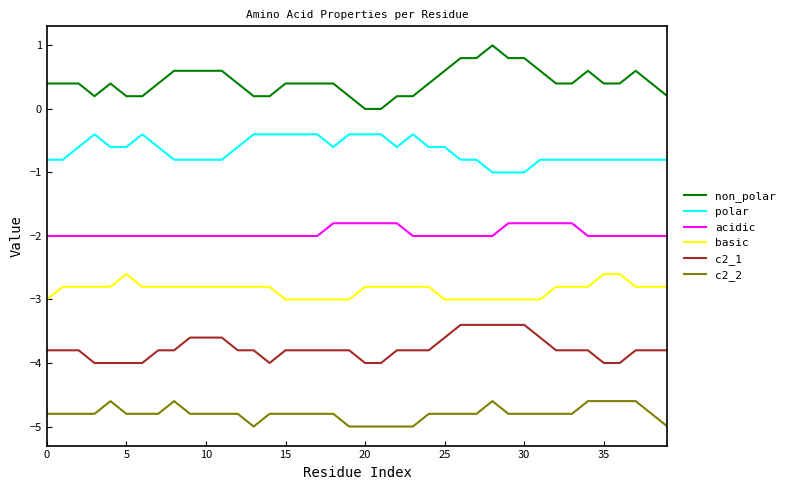

Reading right to left, list all the values displayed in this chart.

non_polar: 0.2	0.4	0.6	0.4	0.4	0.6	0.4	0.4	0.6	0.8	0.8	1.0	0.8	0.8	0.6	0.4	0.2	0.2	0.0	0.0	0.2	0.4	0.4	0.4	0.4	0.2	0.2	0.4	0.6	0.6	0.6	0.6	0.4	0.2	0.2	0.4	0.2	0.4	0.4	0.4
polar: -0.8	-0.8	-0.8	-0.8	-0.8	-0.8	-0.8	-0.8	-0.8	-1.0	-1.0	-1.0	-0.8	-0.8	-0.6	-0.6	-0.4	-0.6	-0.4	-0.4	-0.4	-0.6	-0.4	-0.4	-0.4	-0.4	-0.4	-0.6	-0.8	-0.8	-0.8	-0.8	-0.6	-0.4	-0.6	-0.6	-0.4	-0.6	-0.8	-0.8
acidic: -2.0	-2.0	-2.0	-2.0	-2.0	-2.0	-1.8	-1.8	-1.8	-1.8	-1.8	-2.0	-2.0	-2.0	-2.0	-2.0	-2.0	-1.8	-1.8	-1.8	-1.8	-1.8	-2.0	-2.0	-2.0	-2.0	-2.0	-2.0	-2.0	-2.0	-2.0	-2.0	-2.0	-2.0	-2.0	-2.0	-2.0	-2.0	-2.0	-2.0
basic: -2.8	-2.8	-2.8	-2.6	-2.6	-2.8	-2.8	-2.8	-3.0	-3.0	-3.0	-3.0	-3.0	-3.0	-3.0	-2.8	-2.8	-2.8	-2.8	-2.8	-3.0	-3.0	-3.0	-3.0	-3.0	-2.8	-2.8	-2.8	-2.8	-2.8	-2.8	-2.8	-2.8	-2.8	-2.6	-2.8	-2.8	-2.8	-2.8	-3.0
c2_1: -3.8	-3.8	-3.8	-4.0	-4.0	-3.8	-3.8	-3.8	-3.6	-3.4	-3.4	-3.4	-3.4	-3.4	-3.6	-3.8	-3.8	-3.8	-4.0	-4.0	-3.8	-3.8	-3.8	-3.8	-3.8	-4.0	-3.8	-3.8	-3.6	-3.6	-3.6	-3.8	-3.8	-4.0	-4.0	-4.0	-4.0	-3.8	-3.8	-3.8
c2_2: -5.0	-4.8	-4.6	-4.6	-4.6	-4.6	-4.8	-4.8	-4.8	-4.8	-4.8	-4.6	-4.8	-4.8	-4.8	-4.8	-5.0	-5.0	-5.0	-5.0	-5.0	-4.8	-4.8	-4.8	-4.8	-4.8	-5.0	-4.8	-4.8	-4.8	-4.8	-4.6	-4.8	-4.8	-4.8	-4.6	-4.8	-4.8	-4.8	-4.8